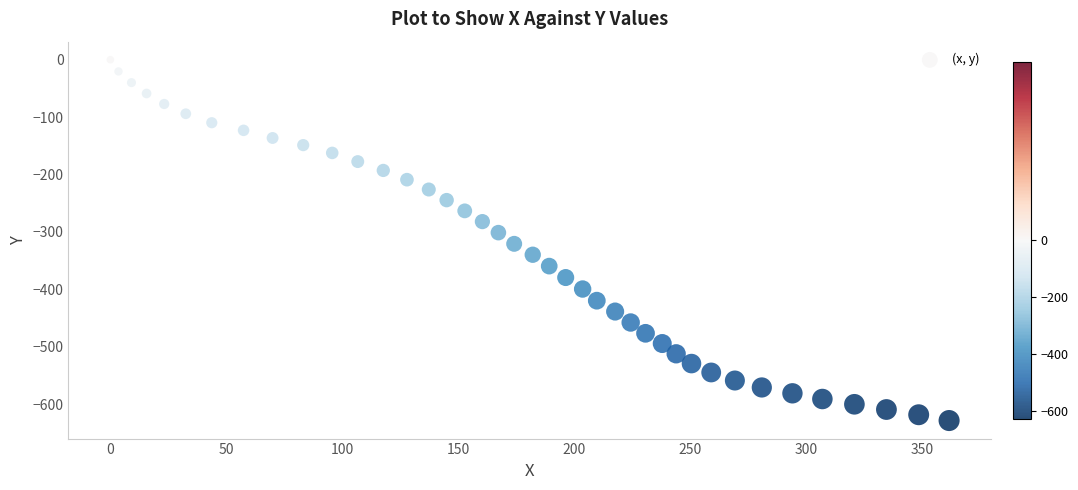

What is the range of Y values (max minus min)?

628.3